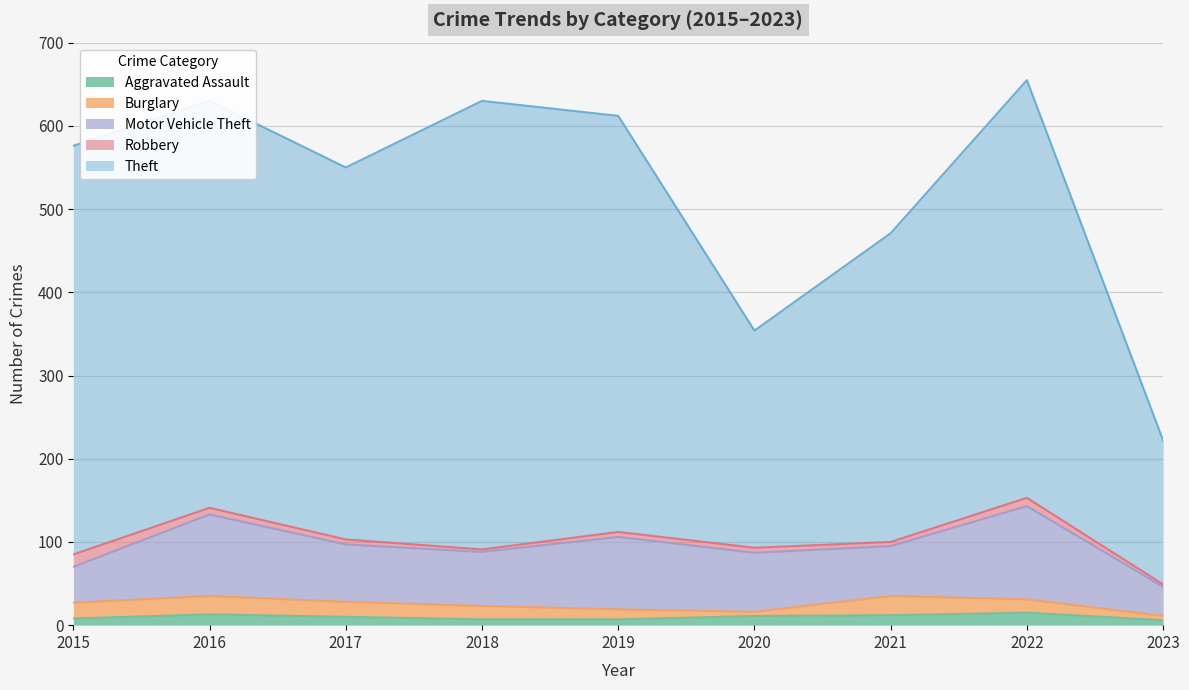

List the series in order of their peak value, highest first.

Theft, Motor Vehicle Theft, Burglary, Aggravated Assault, Robbery